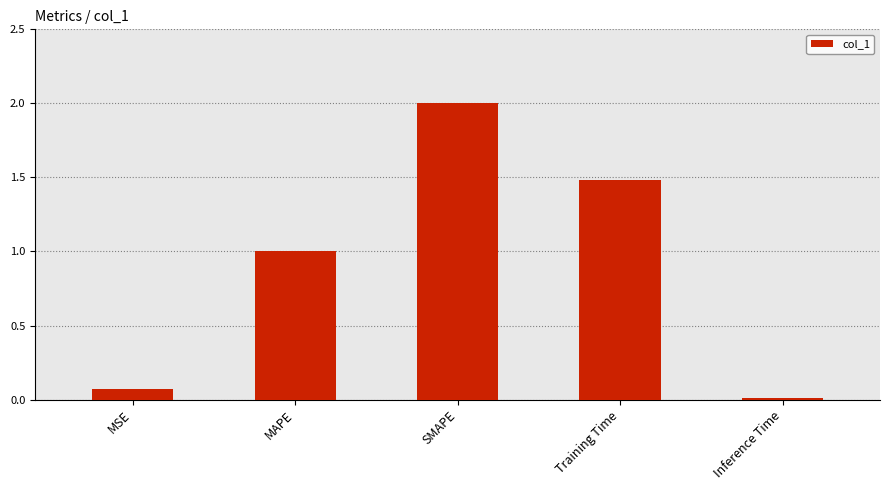

What is the greatest value displayed?

2.0